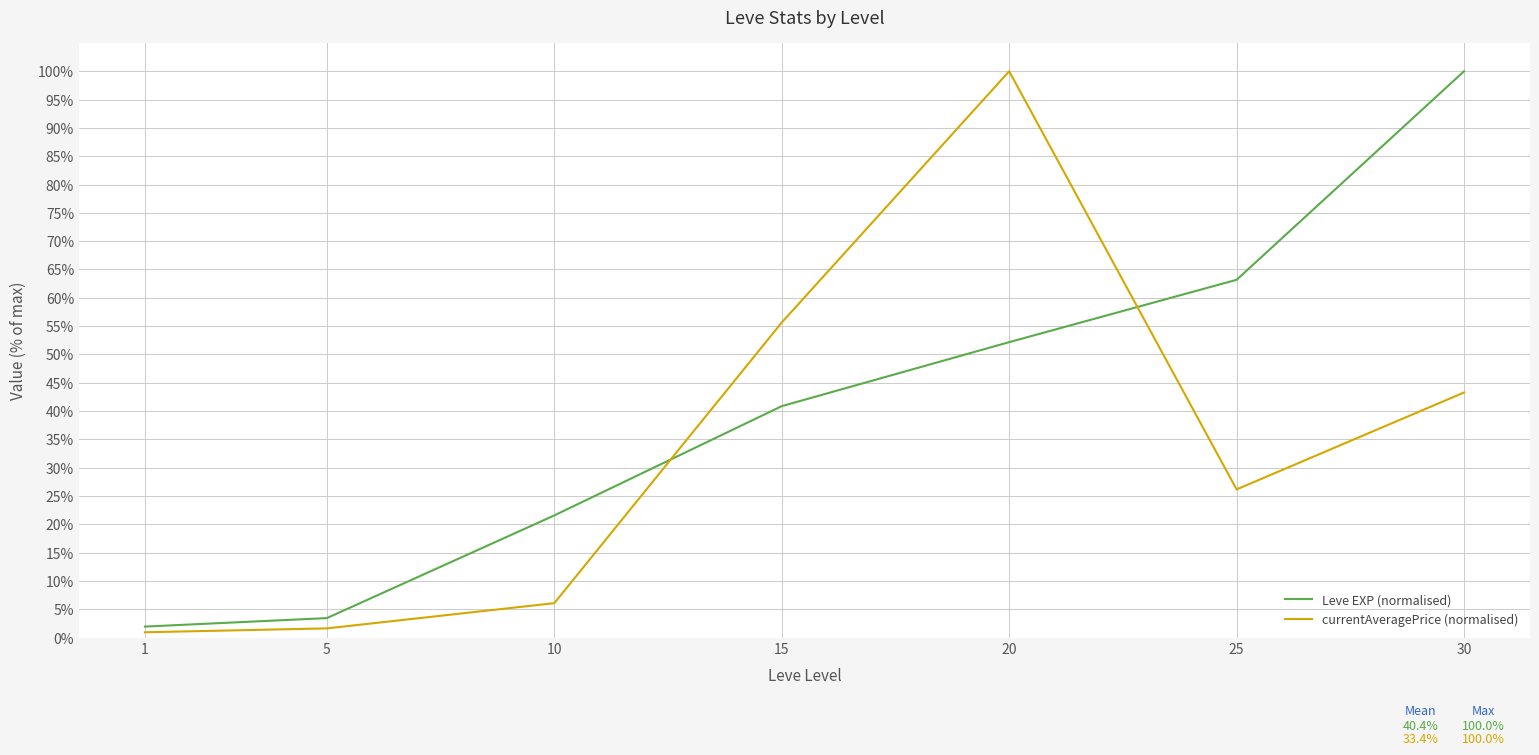

Which series changed the most between 10 and 30?

Leve EXP (normalised)